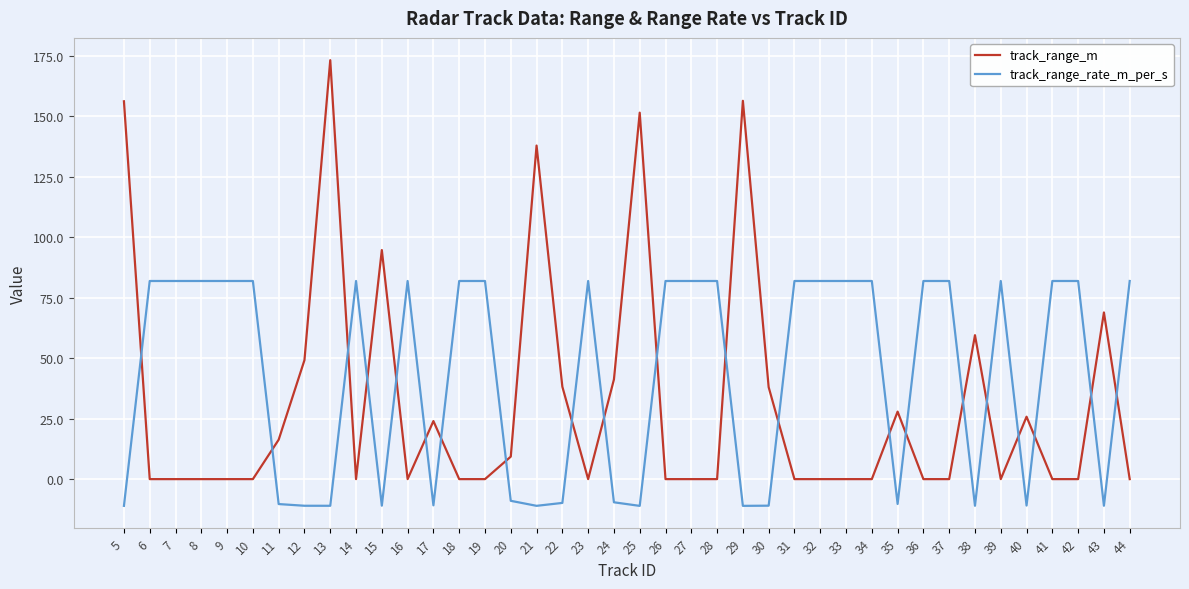

At which category is the sum across all series the highest?

13